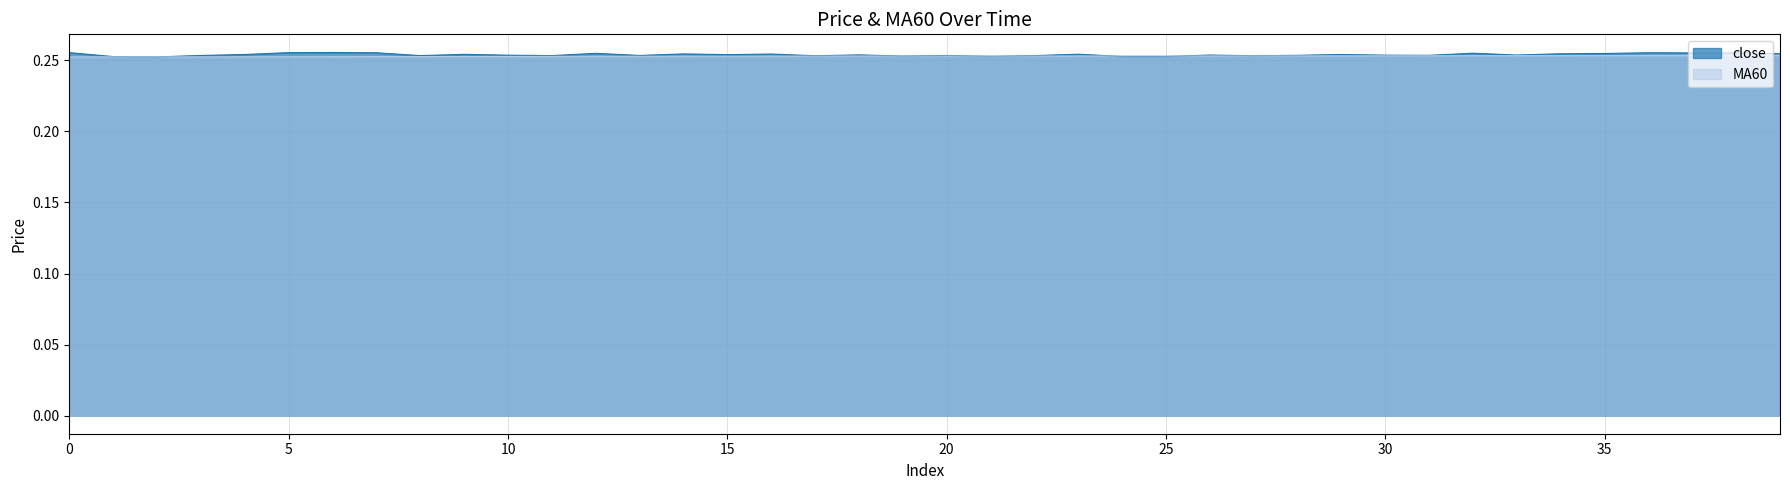

At which category does the data reach its first local valley?

2